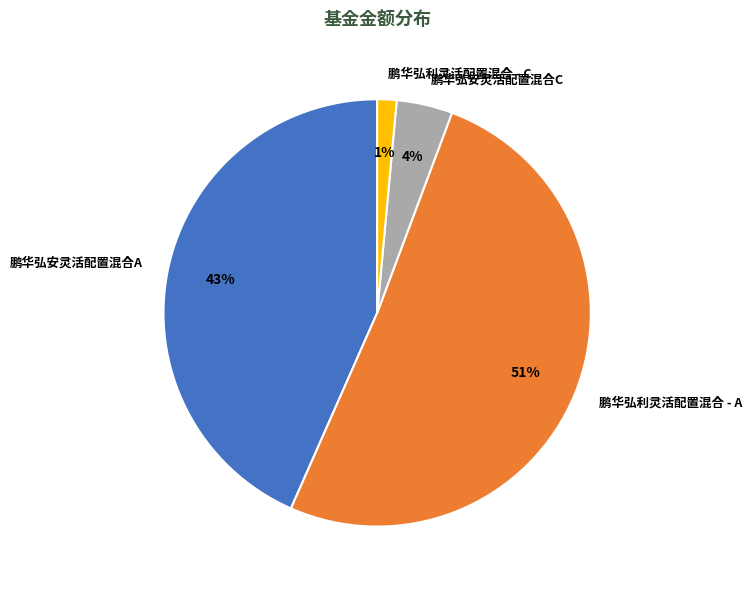

To the nearest percent, what portion does 鹏华弘利灵活配置混合 - C represent?

1%